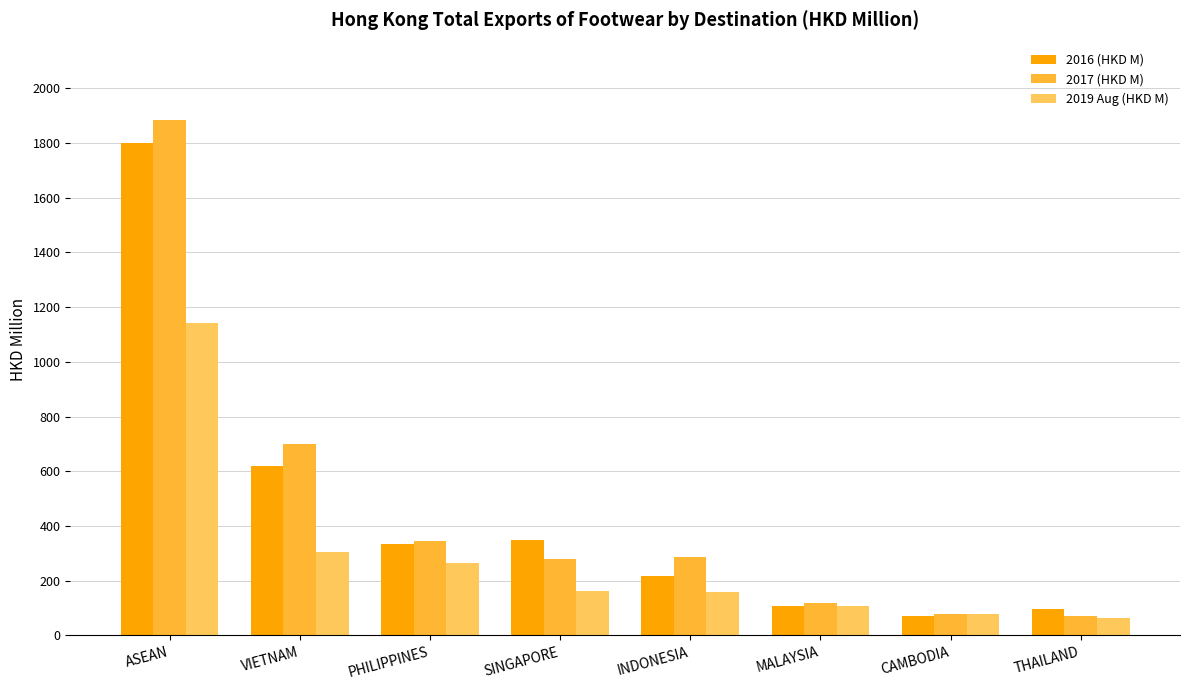

The value of 2017 (HKD M) at VIETNAM is 699.5. True or false?

True